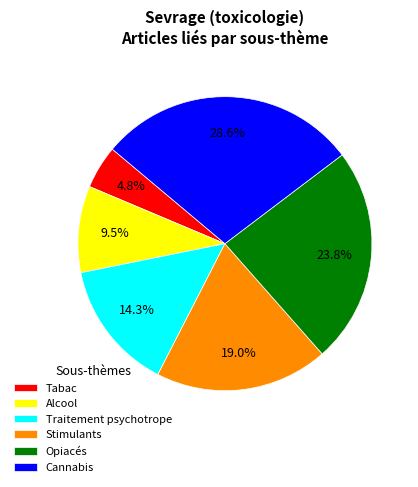

Which has a higher value, Opiacés or Stimulants?

Opiacés